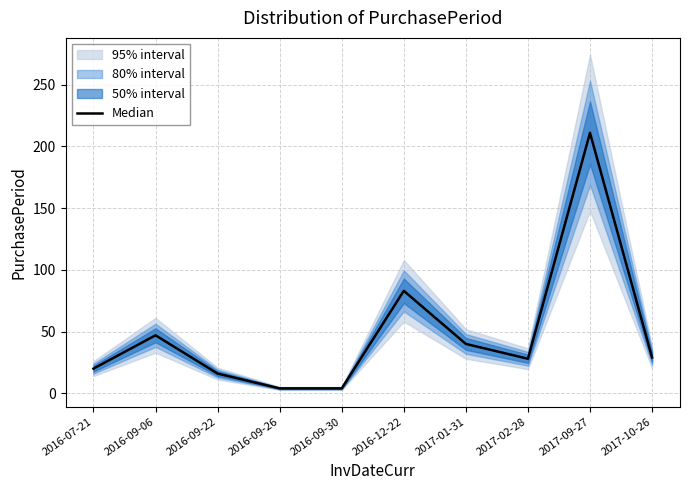

The chart shows a value of 6 at 2016-09-30. True or false?

False